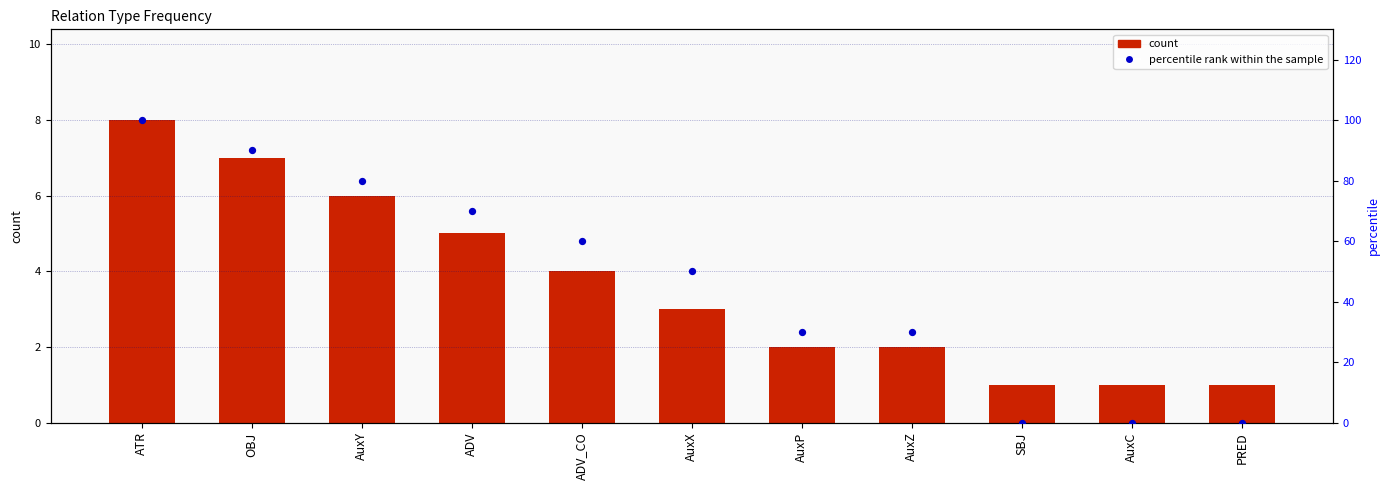

What are all the series names shown in the legend?

count, percentile rank within the sample